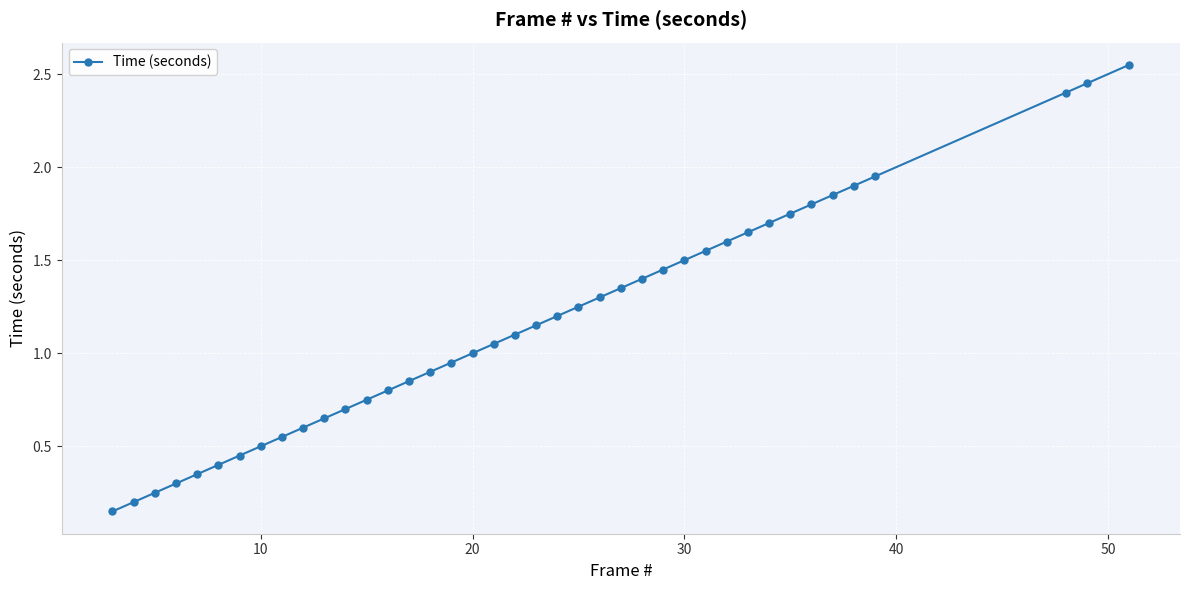

Count the number of categories in the chart.

40